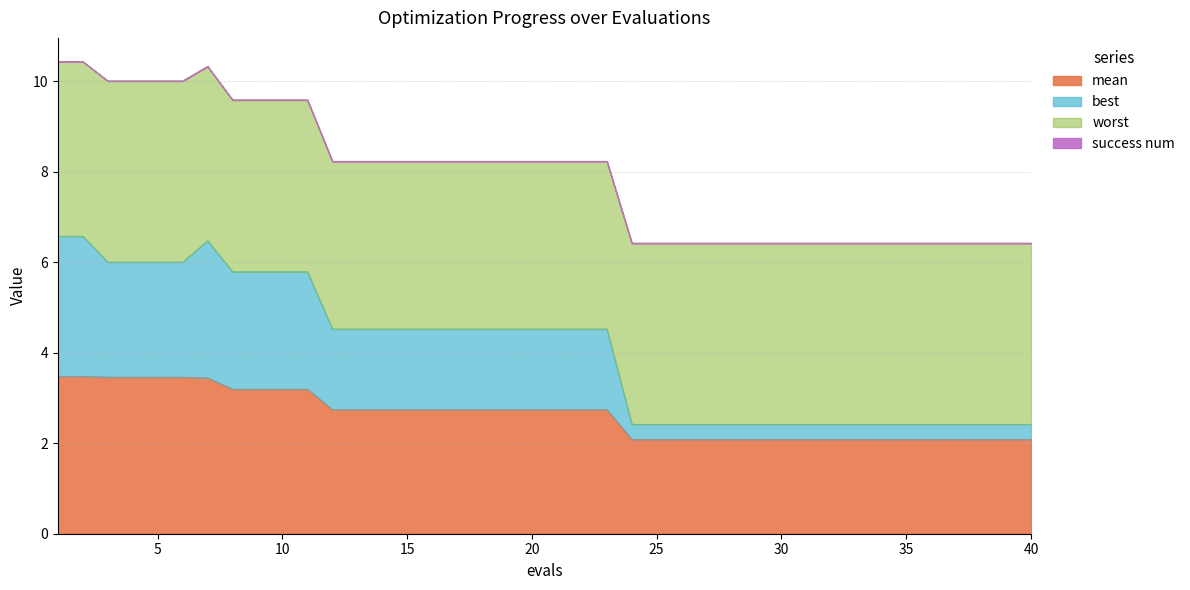

Is it true that best equals 11.2 at 7?

False